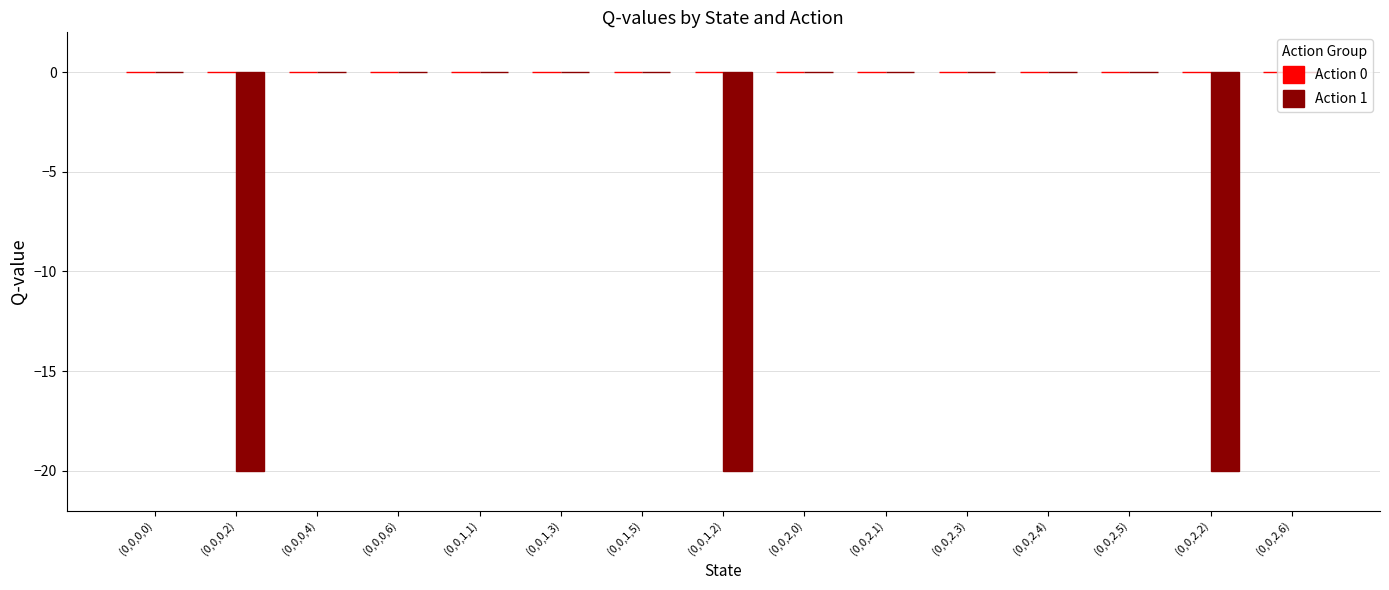

The value at (0,0,2,2) is -20.0. True or false?

True